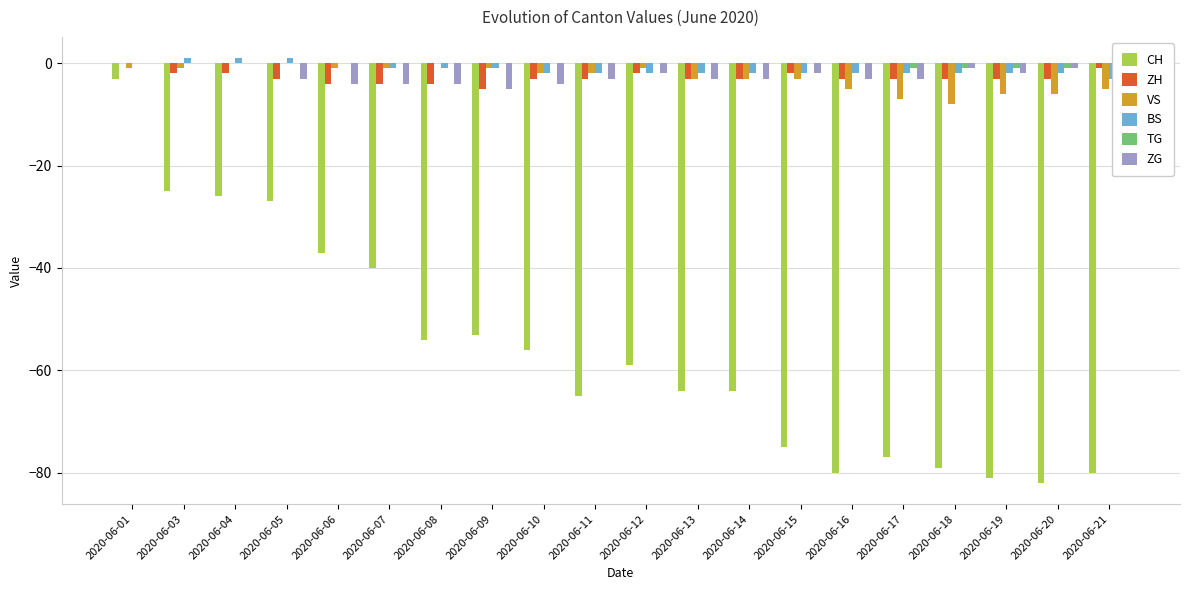

What is the sum of all VS values?

-56